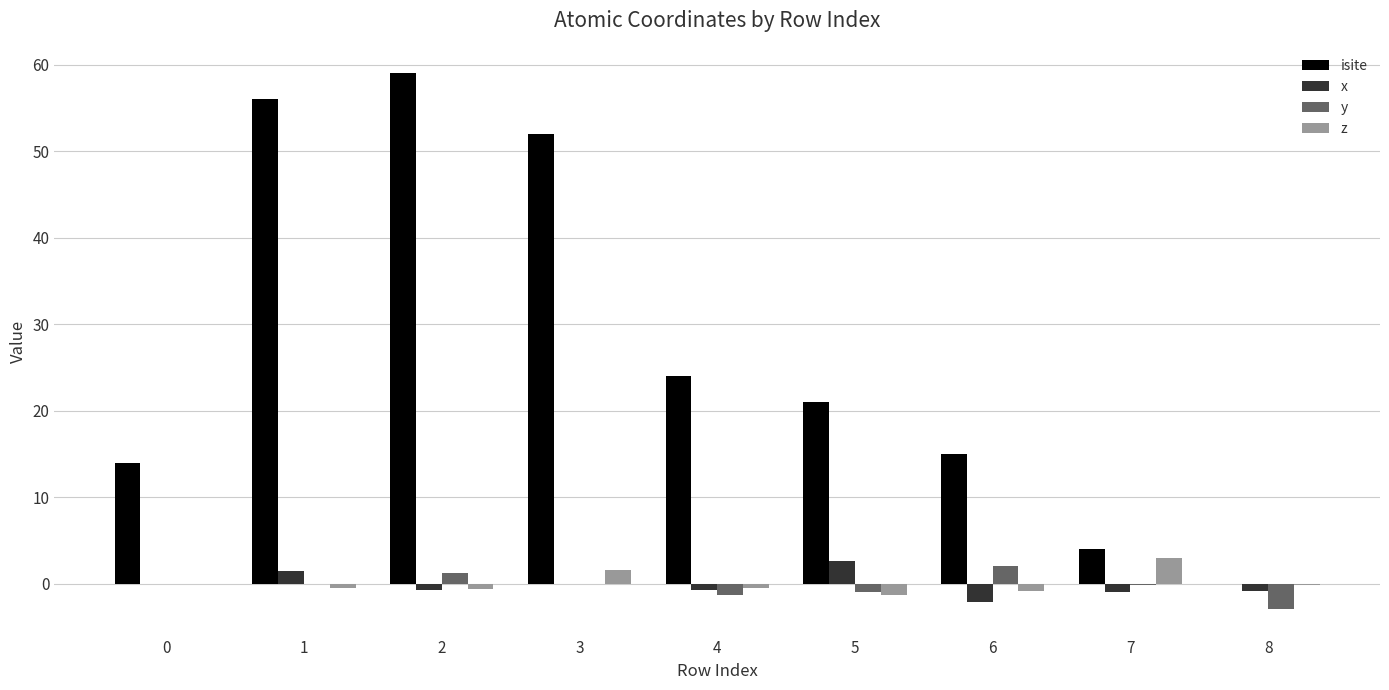

Is it true that isite equals 14.9 at 2?

False